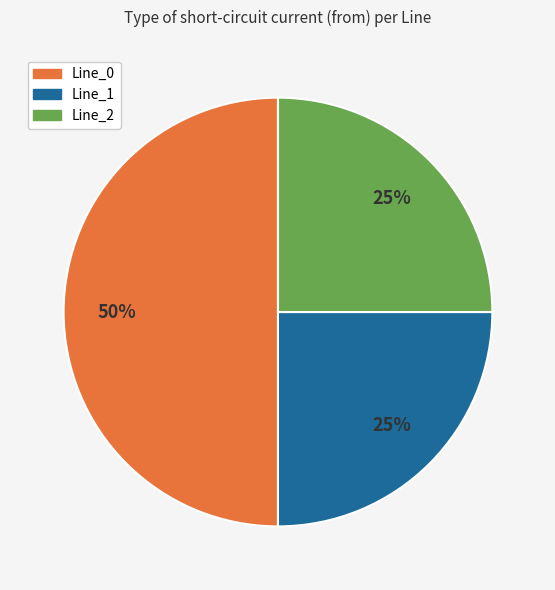

To the nearest percent, what is the average slice percentage?

33%